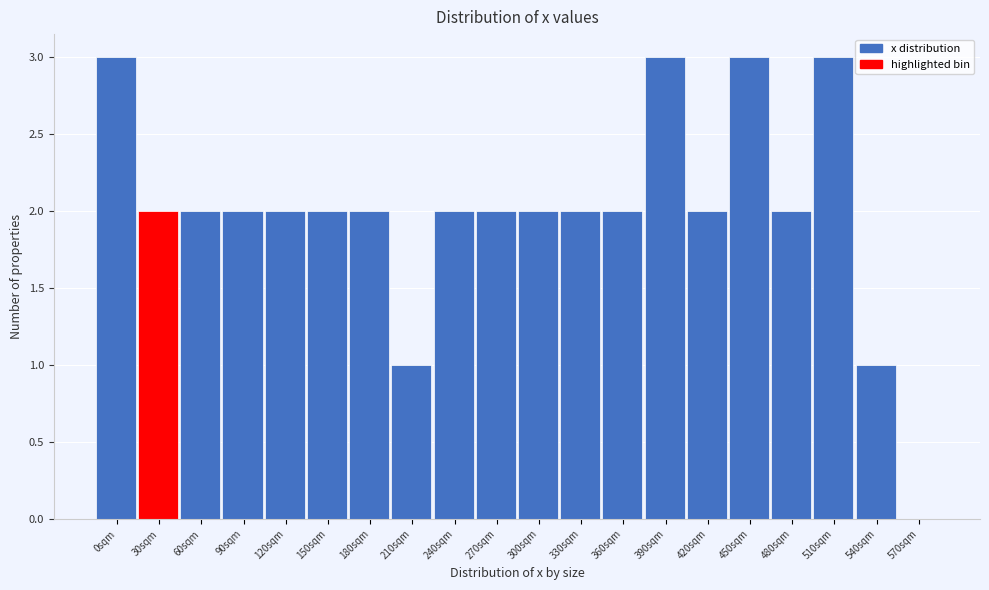

Reading right to left, extract all data points from this chart.

570sqm=0	540sqm=1	510sqm=3	480sqm=2	450sqm=3	420sqm=2	390sqm=3	360sqm=2	330sqm=2	300sqm=2	270sqm=2	240sqm=2	210sqm=1	180sqm=2	150sqm=2	120sqm=2	90sqm=2	60sqm=2	30sqm=2	0sqm=3